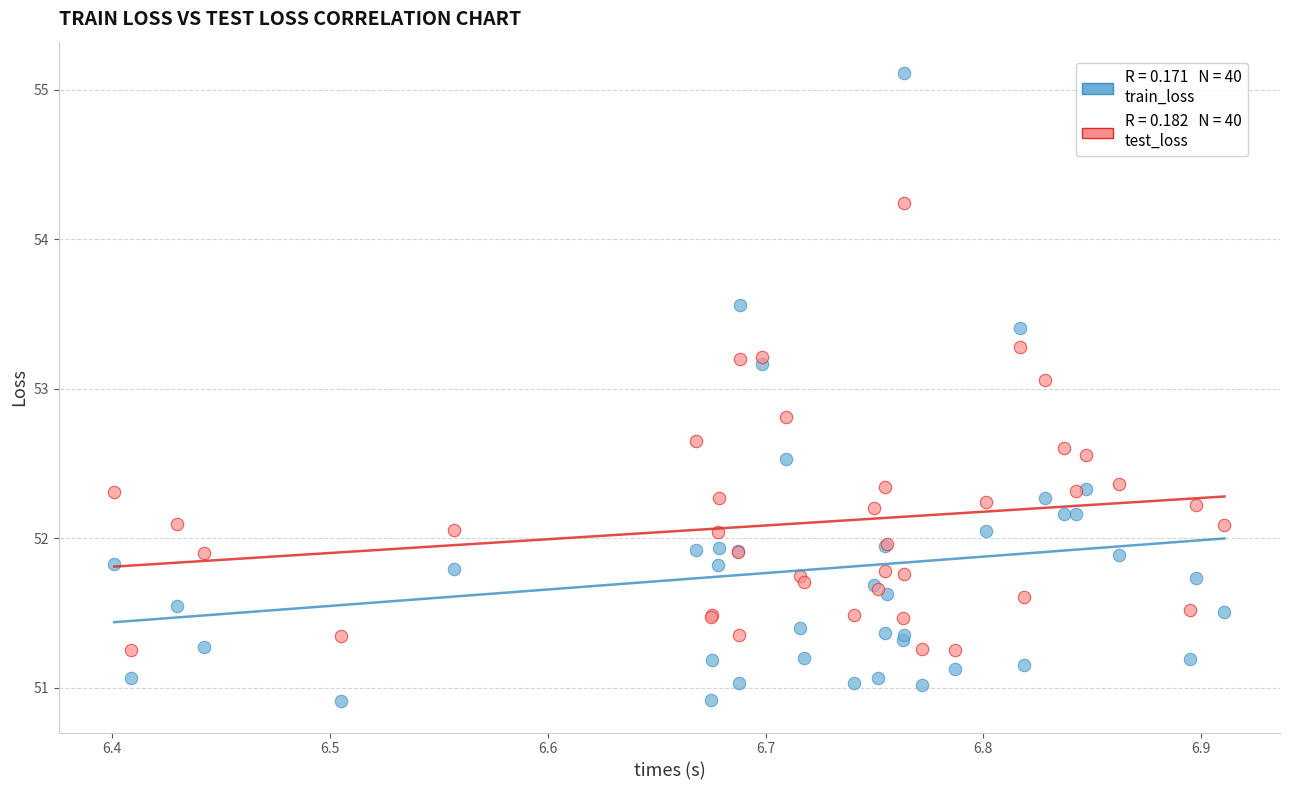

Across all series, what Y value is closest to 53?

53.1